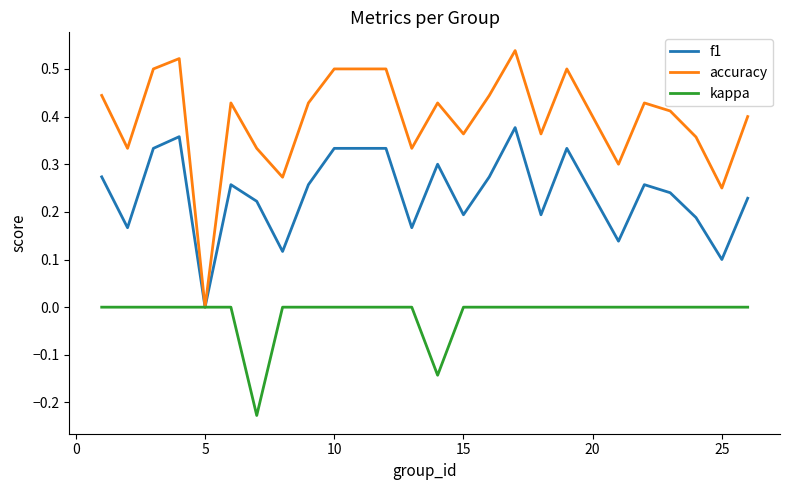

List the series in order of their peak value, highest first.

accuracy, f1, kappa